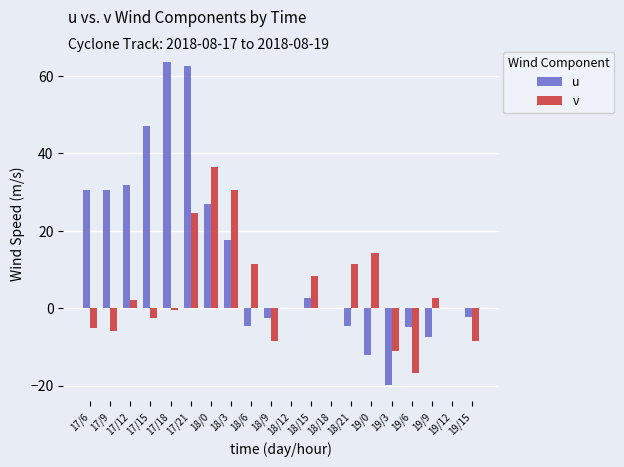

At which label does v first exceed 0?

17/12